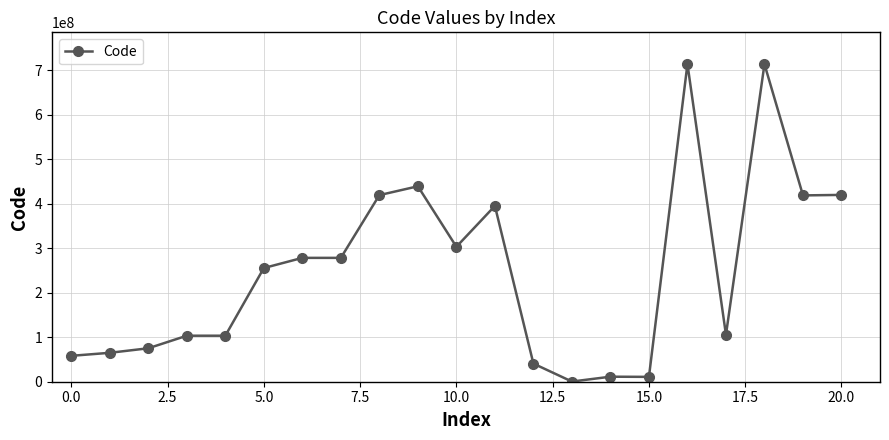

What is the difference between the second highest and second lowest values?

702286994